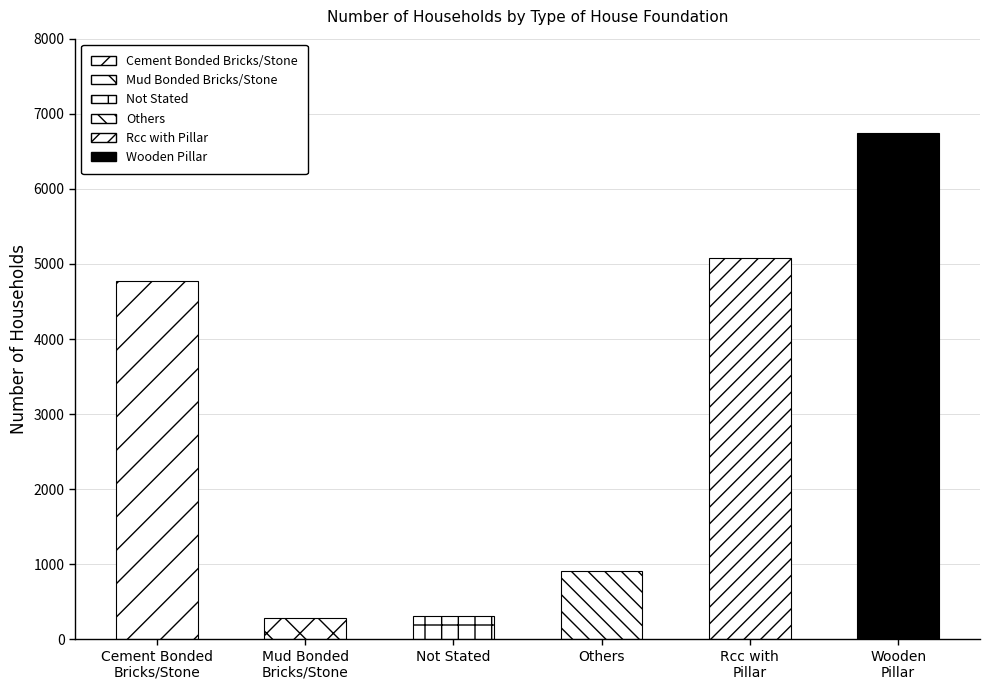

What is the difference between the values at Rcc with
Pillar and Not Stated?

4764